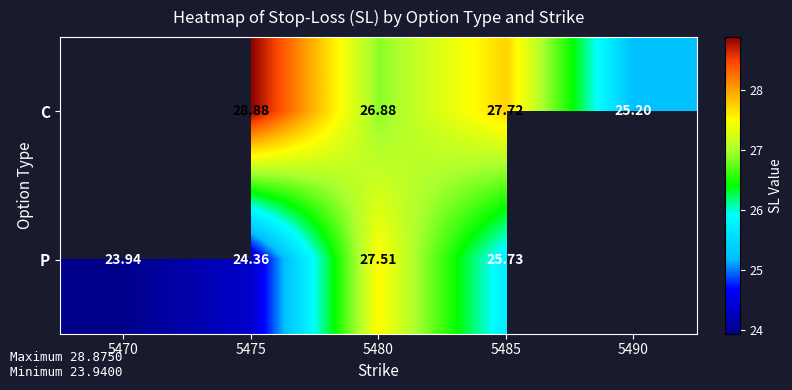

Which label corresponds to the largest value in the chart?

5475